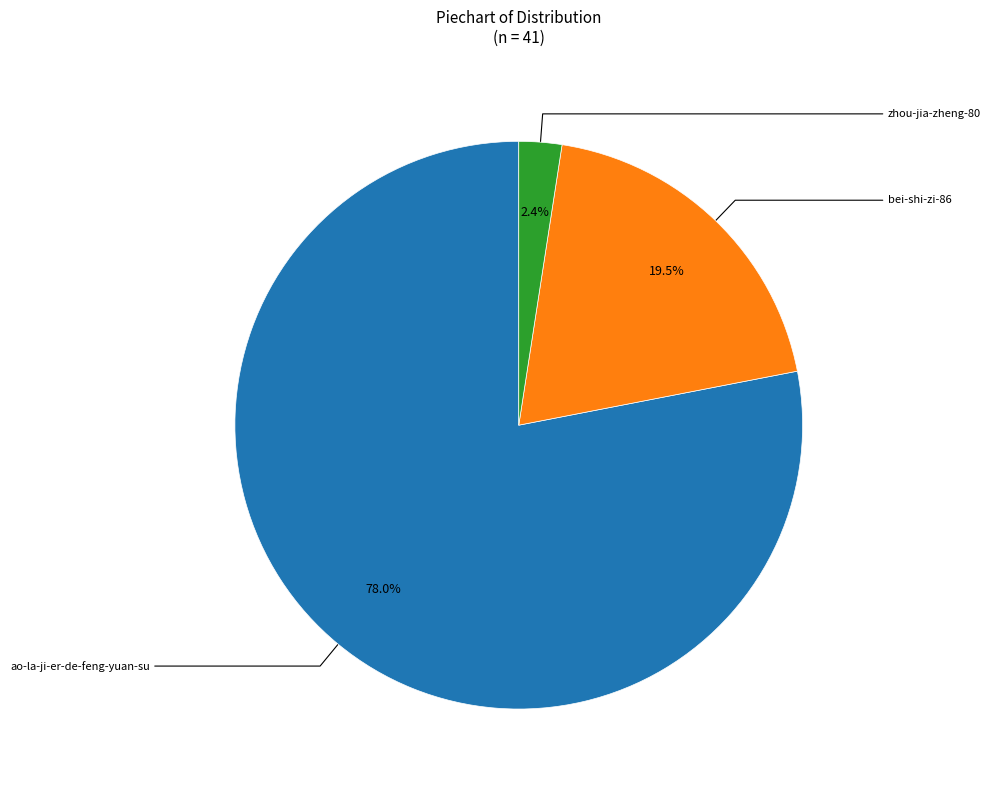

Is there any slice that represents more than half of the pie?

Yes